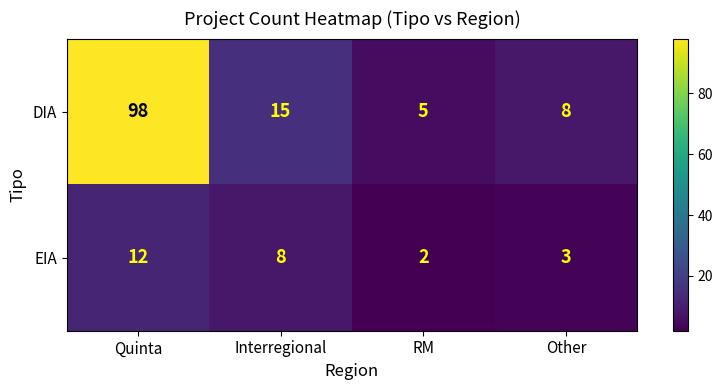

Where does the EIA series first go above 8?

Quinta